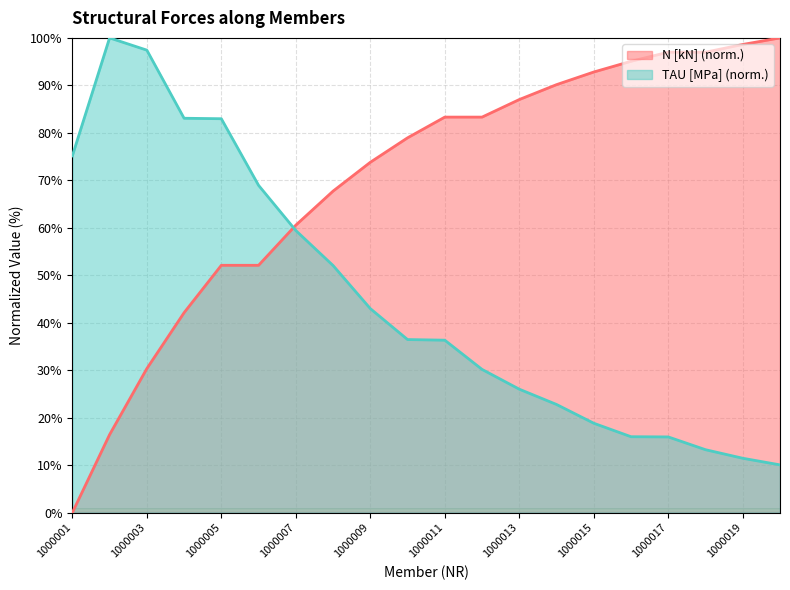

How many values in the N [kN] series exceed 83?

10